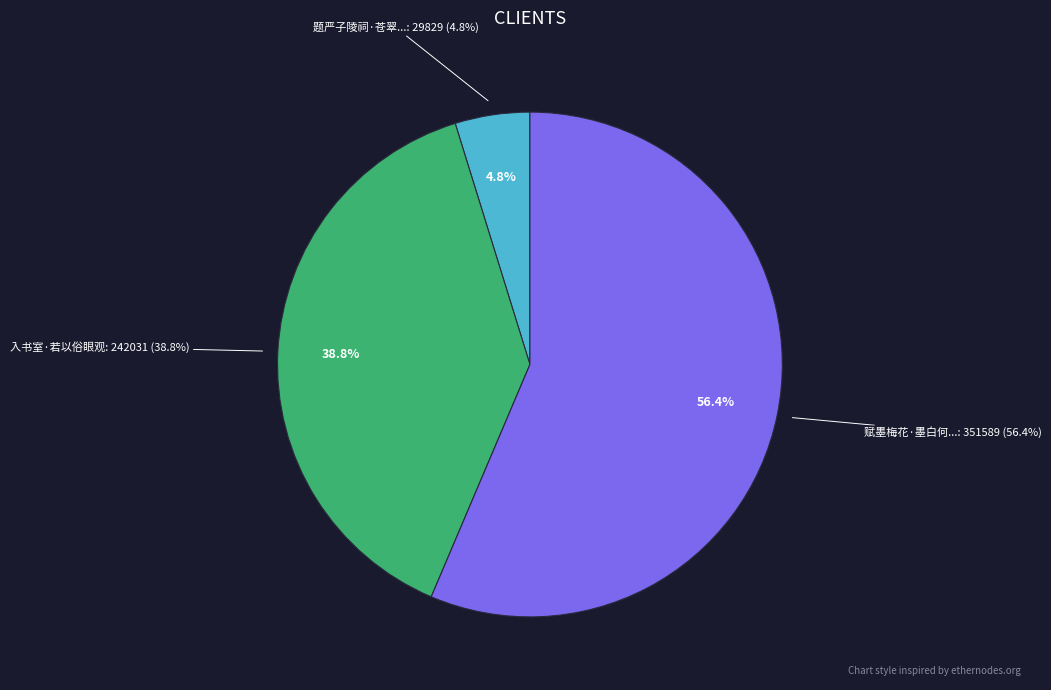

Count the number of slices in the pie.

3